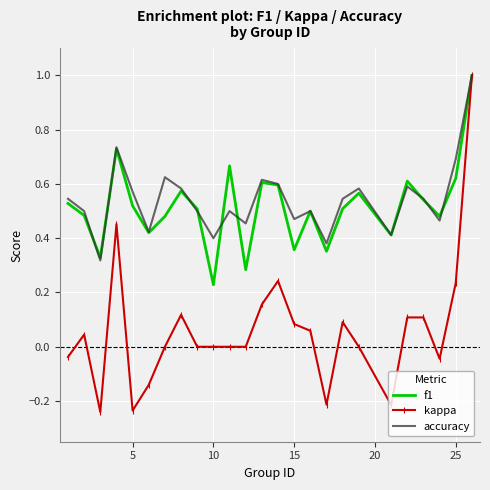

What is the highest value of the kappa series?

1.0